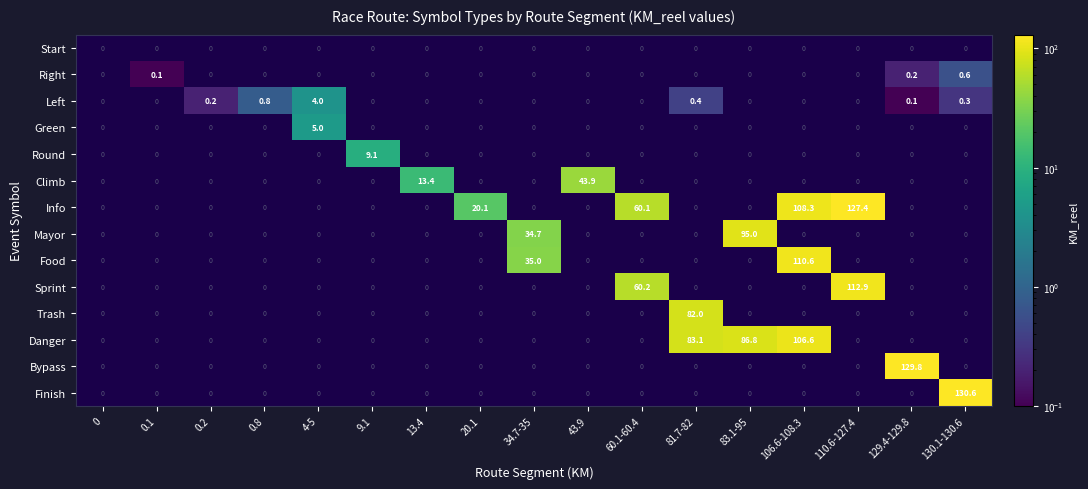

Rank the series at 20.1 from lowest to highest value.

Start, Right, Left, Green, Round, Climb, Info, Mayor, Food, Sprint, Trash, Danger, Bypass, Finish